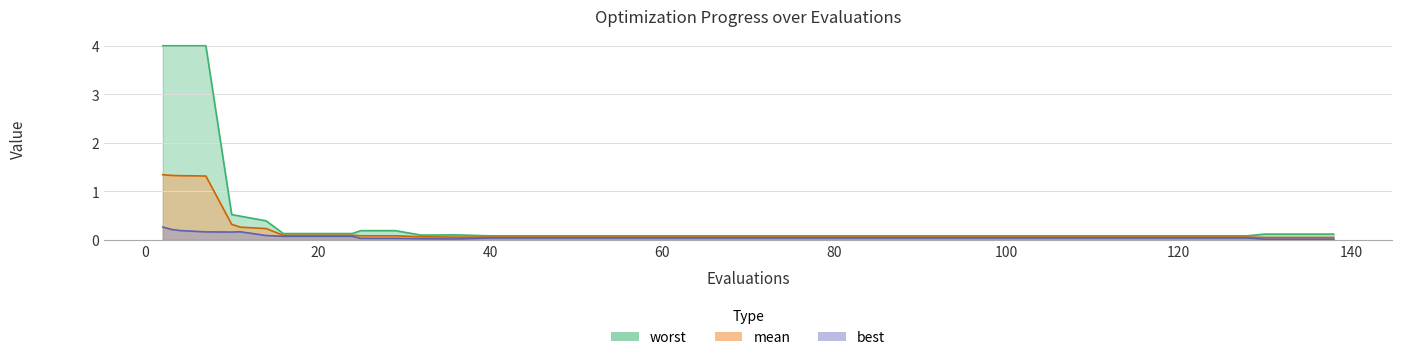

In best, how many points are higher than both neighbors (excluding endpoints)?

1